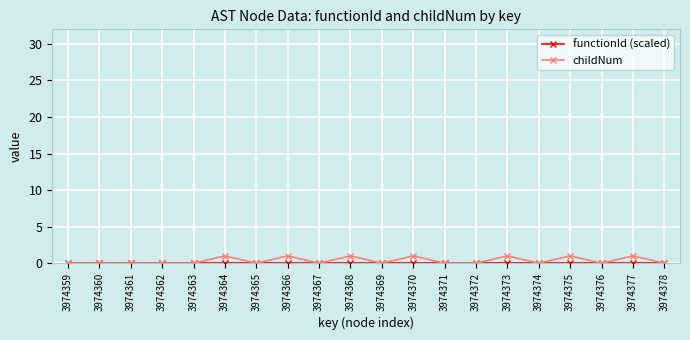

The value of childNum at 3974374 is 0. True or false?

True